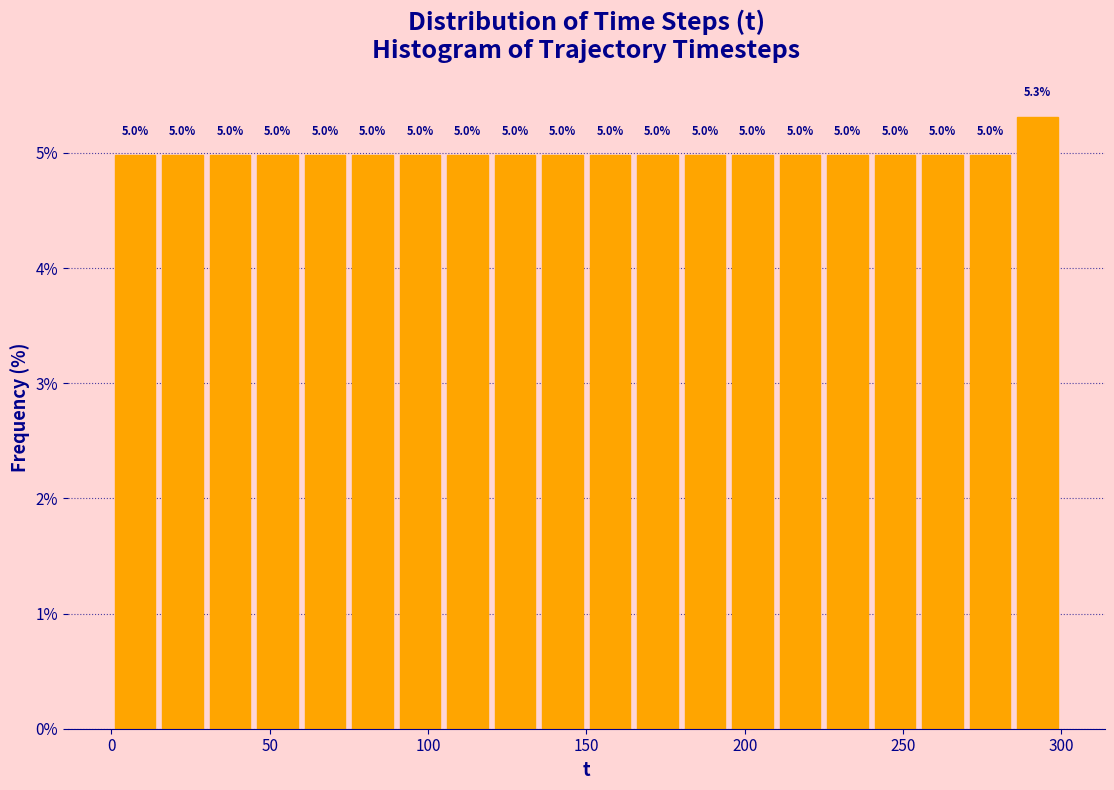

Read against the x-axis, roughly where is the centre of the tallest bar?

295